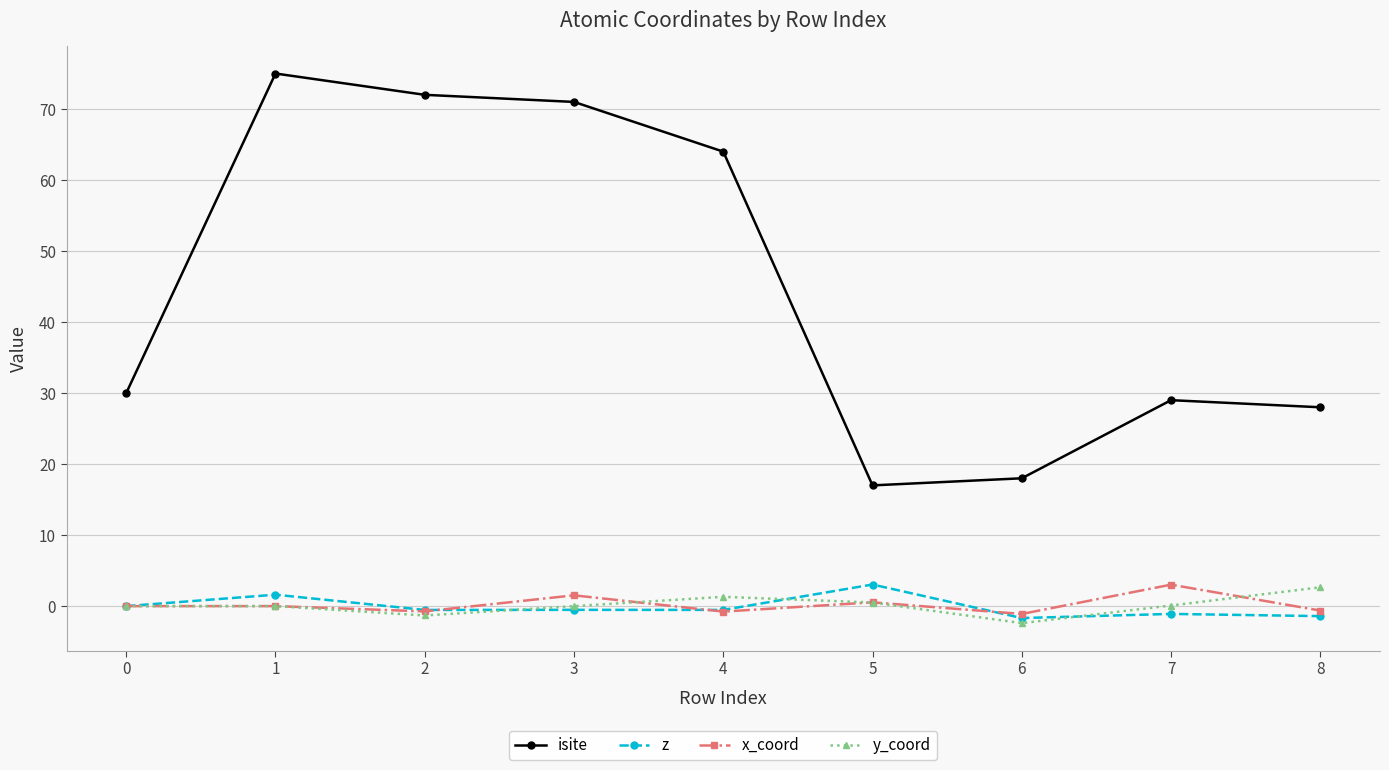

Which series has the largest total across all categories?

isite